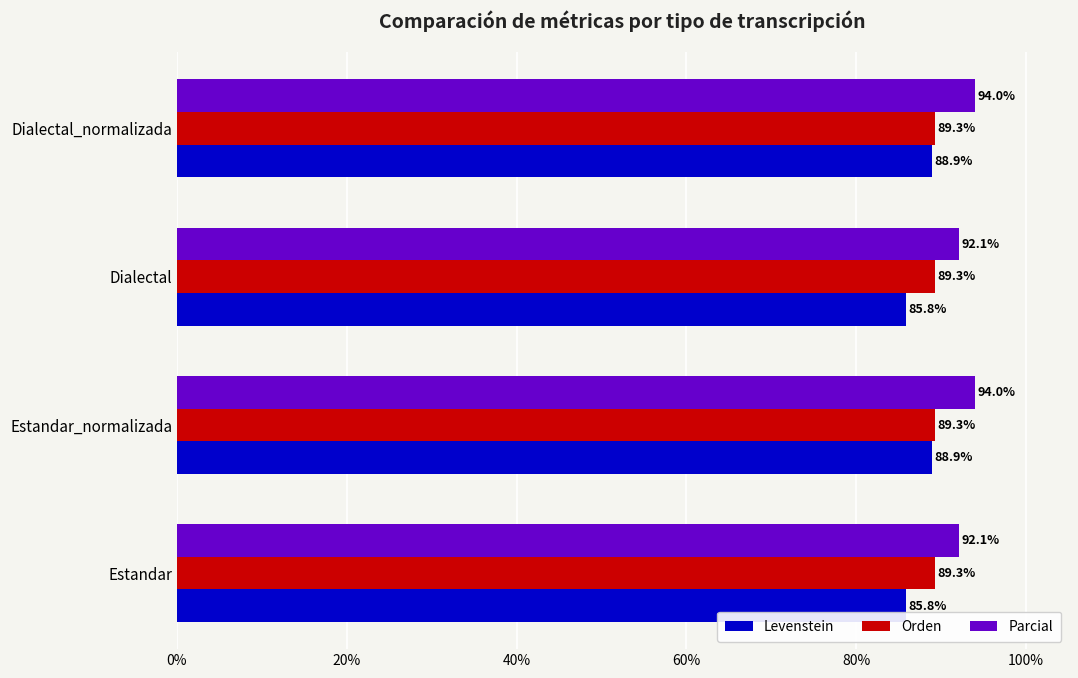

What is the average value of the Parcial series?

93.0